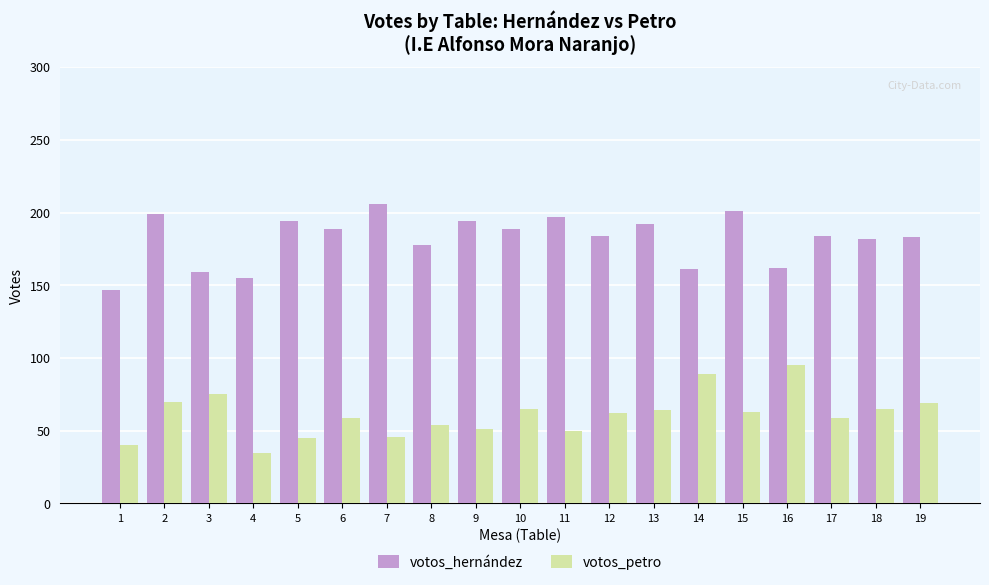

Rank the series at 17 from lowest to highest value.

votos_petro, votos_hernández